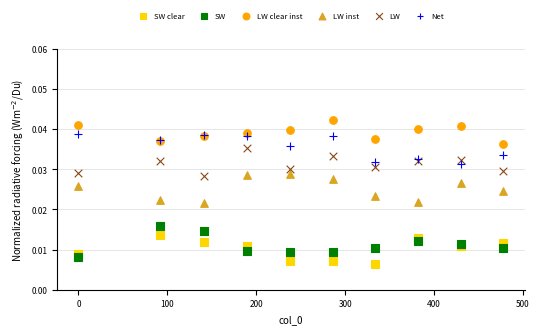

What is the X range (max minus min) for the scatter plot?

478.0